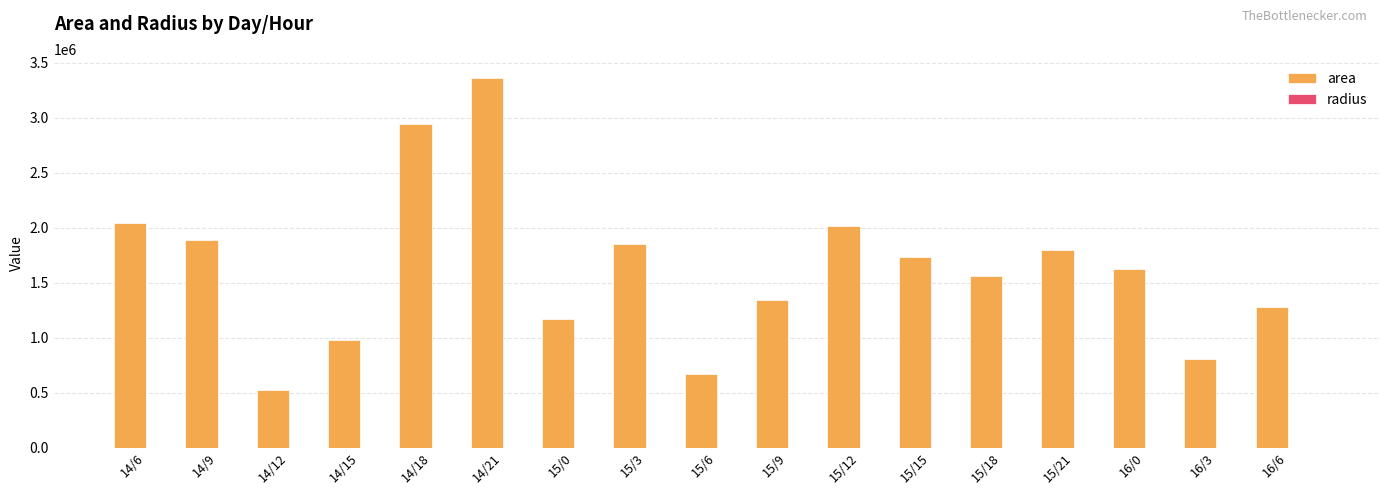

Which category has the highest value across all series?

14/21